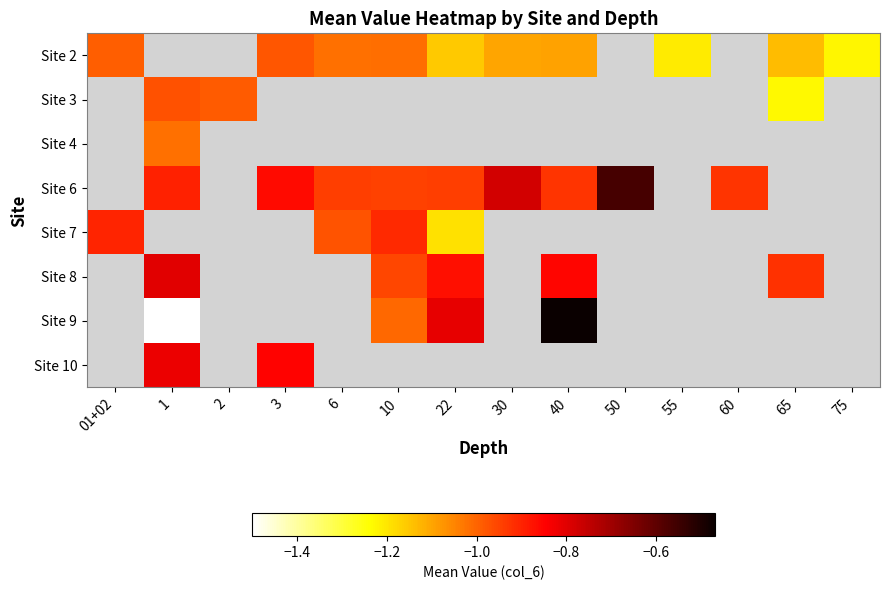

How many distinct data groups are displayed?

8